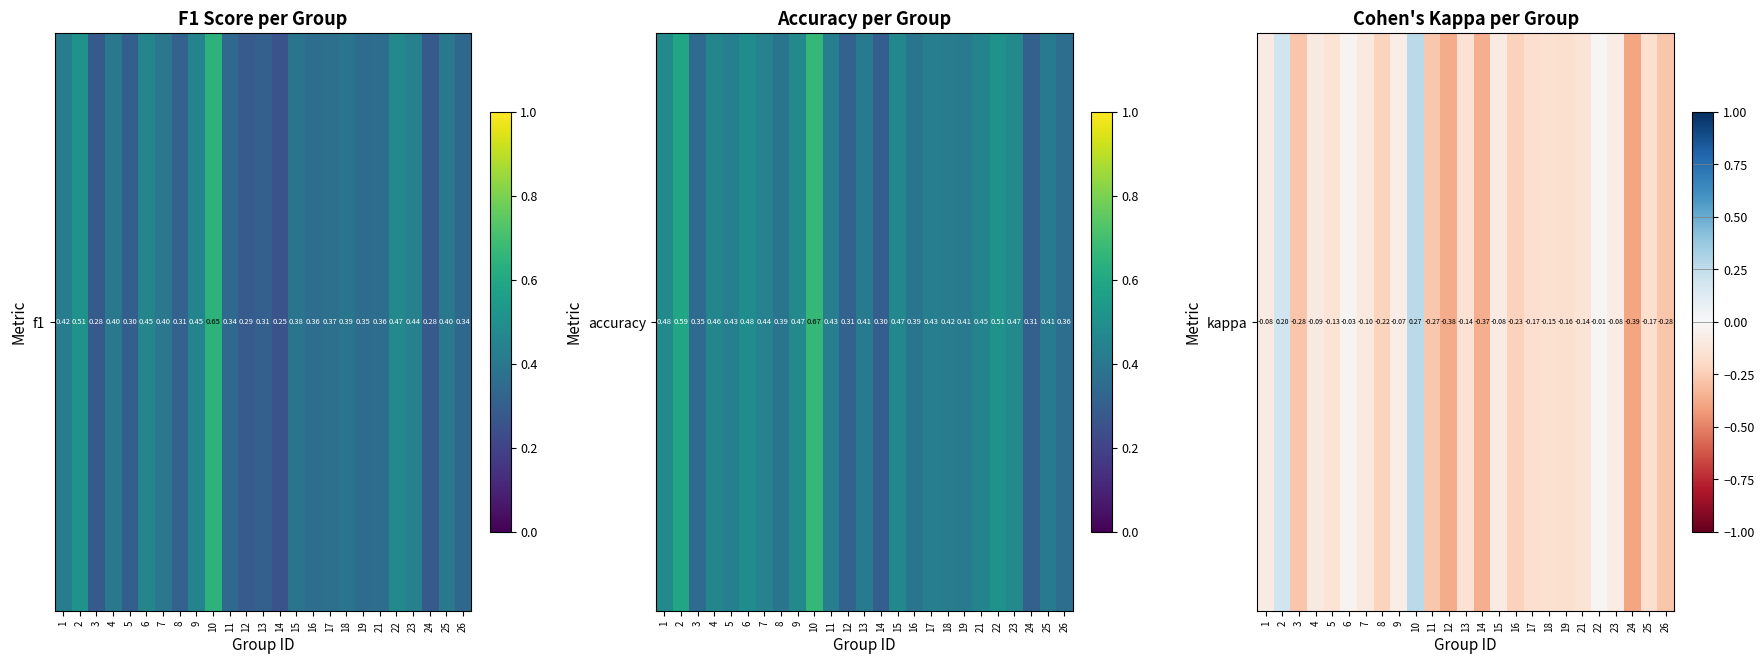

The chart shows a value of -0.1 at 4. True or false?

True